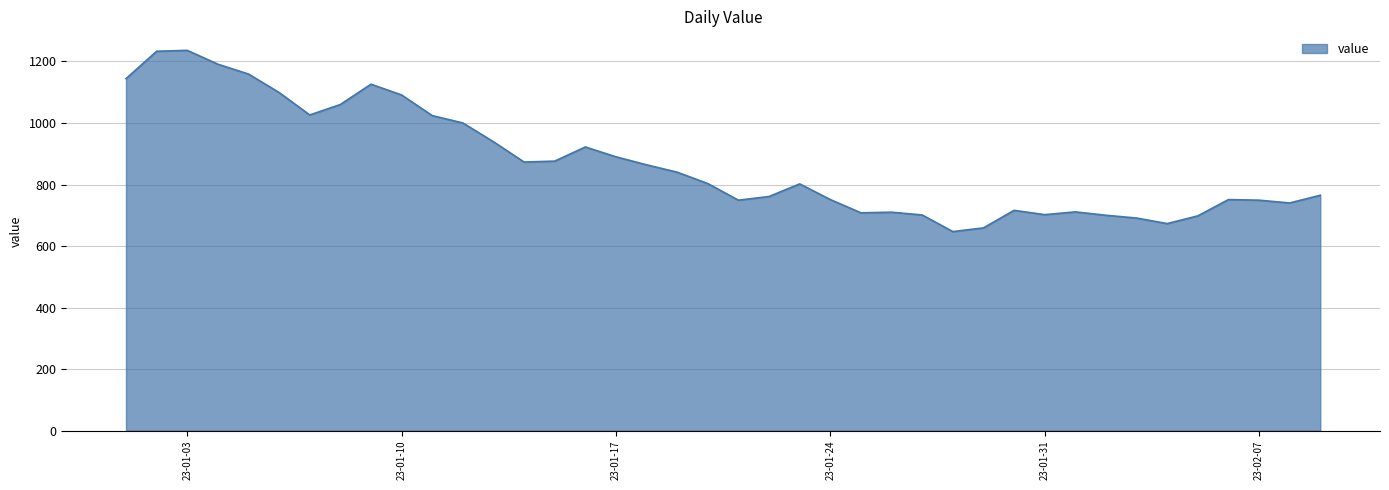

What is the minimum value shown in the chart?

647